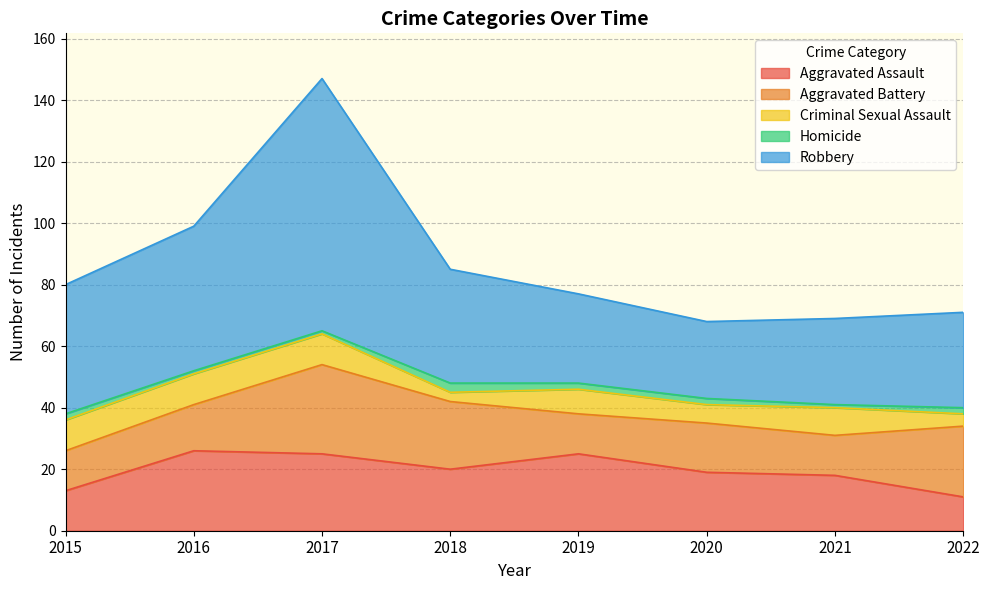

Does the chart have visible grid lines?

Yes